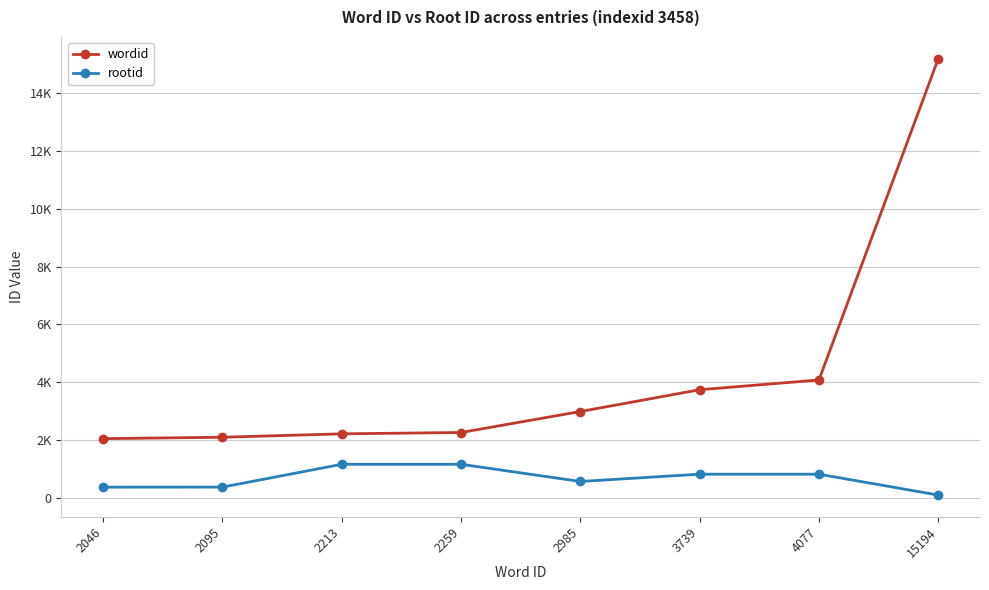

Does the chart have visible grid lines?

Yes